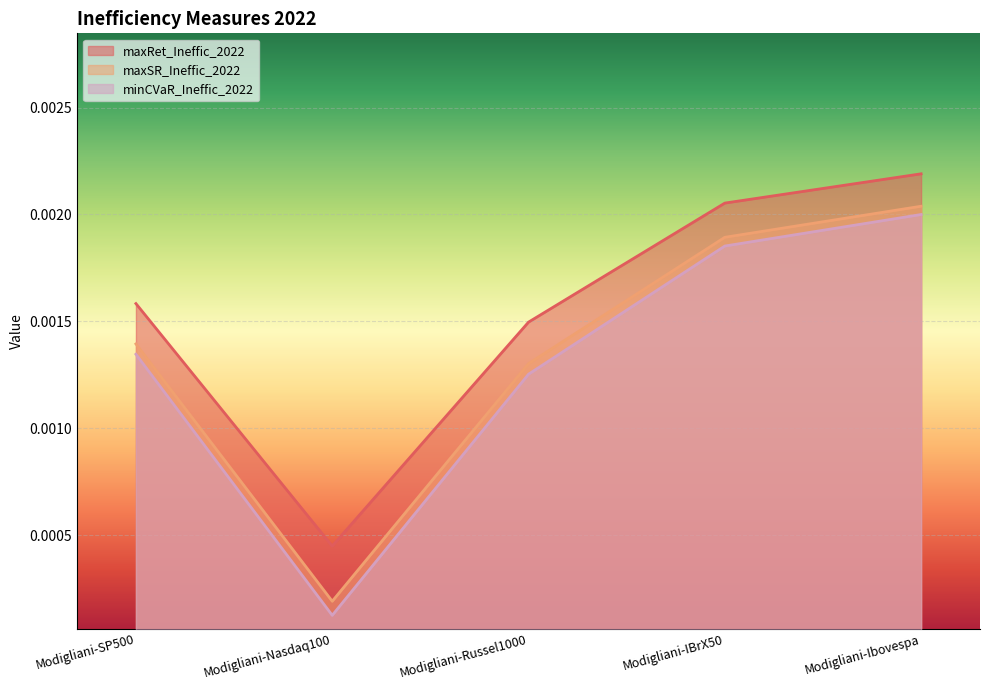

Which category has the highest value in the minCVaR_Ineffic_2022 series?

Modigliani-Ibovespa